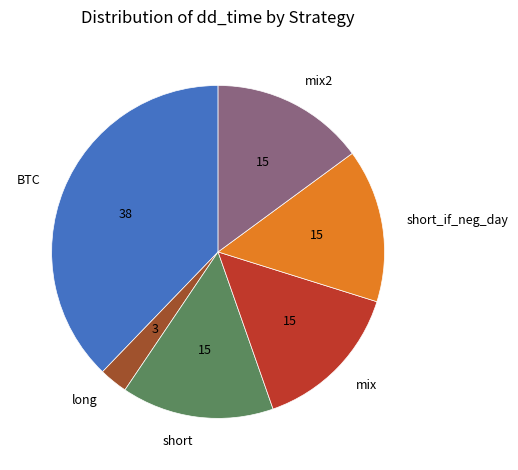

Is there a majority slice in this chart?

No